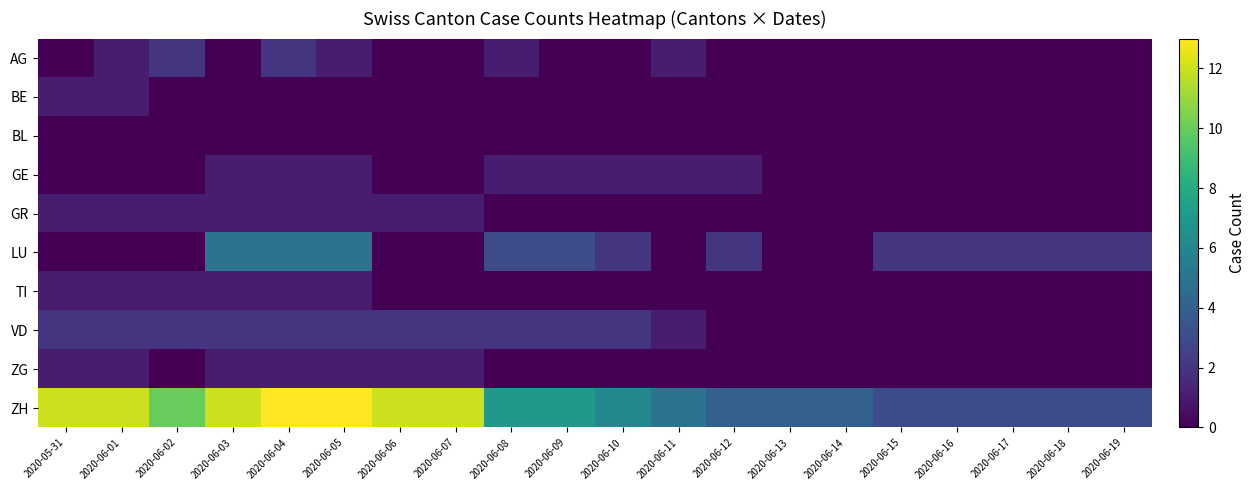

Reading right to left, transcribe all the data shown in this chart.

AG: 2020-06-19=0	2020-06-18=0	2020-06-17=0	2020-06-16=0	2020-06-15=0	2020-06-14=0	2020-06-13=0	2020-06-12=0	2020-06-11=1	2020-06-10=0	2020-06-09=0	2020-06-08=1	2020-06-07=0	2020-06-06=0	2020-06-05=1	2020-06-04=2	2020-06-03=0	2020-06-02=2	2020-06-01=1	2020-05-31=0
BE: 2020-06-19=0	2020-06-18=0	2020-06-17=0	2020-06-16=0	2020-06-15=0	2020-06-14=0	2020-06-13=0	2020-06-12=0	2020-06-11=0	2020-06-10=0	2020-06-09=0	2020-06-08=0	2020-06-07=0	2020-06-06=0	2020-06-05=0	2020-06-04=0	2020-06-03=0	2020-06-02=0	2020-06-01=1	2020-05-31=1
BL: 2020-06-19=0	2020-06-18=0	2020-06-17=0	2020-06-16=0	2020-06-15=0	2020-06-14=0	2020-06-13=0	2020-06-12=0	2020-06-11=0	2020-06-10=0	2020-06-09=0	2020-06-08=0	2020-06-07=0	2020-06-06=0	2020-06-05=0	2020-06-04=0	2020-06-03=0	2020-06-02=0	2020-06-01=0	2020-05-31=0
GE: 2020-06-19=0	2020-06-18=0	2020-06-17=0	2020-06-16=0	2020-06-15=0	2020-06-14=0	2020-06-13=0	2020-06-12=1	2020-06-11=1	2020-06-10=1	2020-06-09=1	2020-06-08=1	2020-06-07=0	2020-06-06=0	2020-06-05=1	2020-06-04=1	2020-06-03=1	2020-06-02=0	2020-06-01=0	2020-05-31=0
GR: 2020-06-19=0	2020-06-18=0	2020-06-17=0	2020-06-16=0	2020-06-15=0	2020-06-14=0	2020-06-13=0	2020-06-12=0	2020-06-11=0	2020-06-10=0	2020-06-09=0	2020-06-08=0	2020-06-07=1	2020-06-06=1	2020-06-05=1	2020-06-04=1	2020-06-03=1	2020-06-02=1	2020-06-01=1	2020-05-31=1
LU: 2020-06-19=2	2020-06-18=2	2020-06-17=2	2020-06-16=2	2020-06-15=2	2020-06-14=0	2020-06-13=0	2020-06-12=2	2020-06-11=0	2020-06-10=2	2020-06-09=3	2020-06-08=3	2020-06-07=0	2020-06-06=0	2020-06-05=5	2020-06-04=5	2020-06-03=5	2020-06-02=0	2020-06-01=0	2020-05-31=0
TI: 2020-06-19=0	2020-06-18=0	2020-06-17=0	2020-06-16=0	2020-06-15=0	2020-06-14=0	2020-06-13=0	2020-06-12=0	2020-06-11=0	2020-06-10=0	2020-06-09=0	2020-06-08=0	2020-06-07=0	2020-06-06=0	2020-06-05=1	2020-06-04=1	2020-06-03=1	2020-06-02=1	2020-06-01=1	2020-05-31=1
VD: 2020-06-19=0	2020-06-18=0	2020-06-17=0	2020-06-16=0	2020-06-15=0	2020-06-14=0	2020-06-13=0	2020-06-12=0	2020-06-11=1	2020-06-10=2	2020-06-09=2	2020-06-08=2	2020-06-07=2	2020-06-06=2	2020-06-05=2	2020-06-04=2	2020-06-03=2	2020-06-02=2	2020-06-01=2	2020-05-31=2
ZG: 2020-06-19=0	2020-06-18=0	2020-06-17=0	2020-06-16=0	2020-06-15=0	2020-06-14=0	2020-06-13=0	2020-06-12=0	2020-06-11=0	2020-06-10=0	2020-06-09=0	2020-06-08=0	2020-06-07=1	2020-06-06=1	2020-06-05=1	2020-06-04=1	2020-06-03=1	2020-06-02=0	2020-06-01=1	2020-05-31=1
ZH: 2020-06-19=3	2020-06-18=3	2020-06-17=3	2020-06-16=3	2020-06-15=3	2020-06-14=4	2020-06-13=4	2020-06-12=4	2020-06-11=5	2020-06-10=6	2020-06-09=7	2020-06-08=7	2020-06-07=12	2020-06-06=12	2020-06-05=13	2020-06-04=13	2020-06-03=12	2020-06-02=10	2020-06-01=12	2020-05-31=12